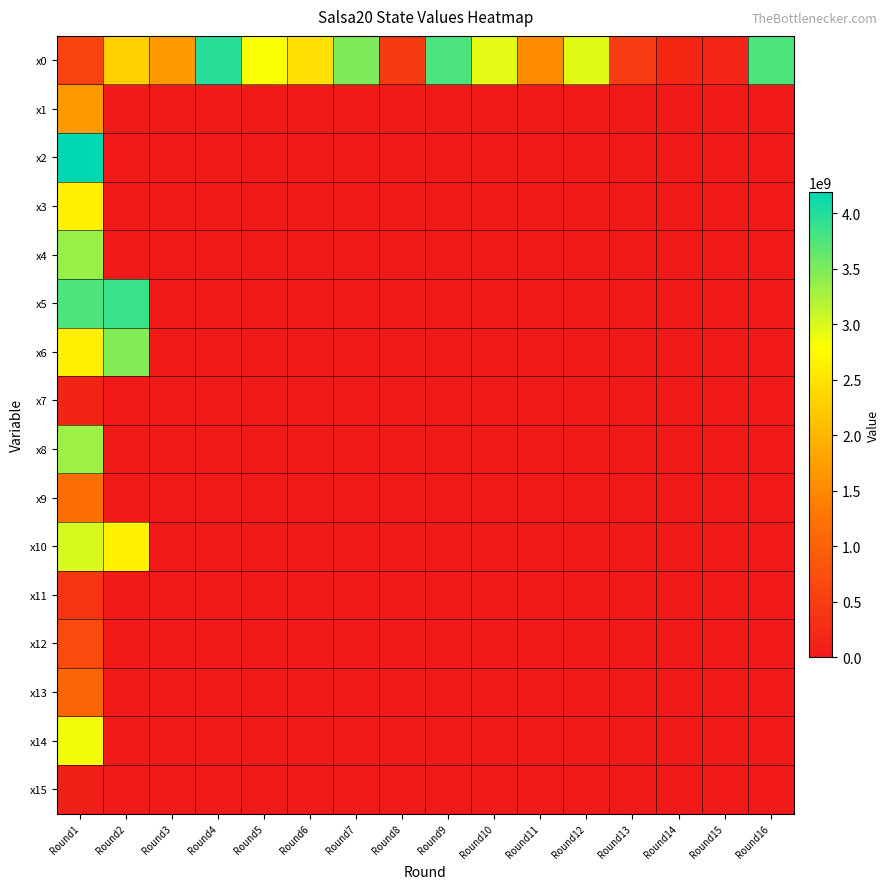

Reading right to left, what are all the values shown in this chart?

x0: Round16=3764231010	Round15=167170803	Round14=197812505	Round13=476022886	Round12=2963287224	Round11=1535206741	Round10=2952600471	Round9=3766844522	Round8=454410007	Round7=3496585470	Round6=2462243547	Round5=2824644337	Round4=3976863006	Round3=1709023759	Round2=2295840529	Round1=588361598
x1: Round16=0	Round15=0	Round14=0	Round13=0	Round12=0	Round11=0	Round10=0	Round9=0	Round8=0	Round7=0	Round6=0	Round5=0	Round4=0	Round3=0	Round2=0	Round1=1684542097
x2: Round16=0	Round15=0	Round14=0	Round13=0	Round12=0	Round11=0	Round10=0	Round9=0	Round8=0	Round7=0	Round6=0	Round5=0	Round4=0	Round3=0	Round2=0	Round1=4192044130
x3: Round16=0	Round15=0	Round14=0	Round13=0	Round12=0	Round11=0	Round10=0	Round9=0	Round8=0	Round7=0	Round6=0	Round5=0	Round4=0	Round3=0	Round2=0	Round1=2645923571
x4: Round16=0	Round15=0	Round14=0	Round13=0	Round12=0	Round11=0	Round10=0	Round9=0	Round8=0	Round7=0	Round6=0	Round5=0	Round4=0	Round3=0	Round2=0	Round1=3355896149
x5: Round16=0	Round15=0	Round14=0	Round13=0	Round12=0	Round11=0	Round10=0	Round9=0	Round8=0	Round7=0	Round6=0	Round5=0	Round4=0	Round3=0	Round2=3873939840	Round1=3763715484
x6: Round16=0	Round15=0	Round14=0	Round13=0	Round12=0	Round11=0	Round10=0	Round9=0	Round8=0	Round7=0	Round6=0	Round5=0	Round4=0	Round3=0	Round2=3477275085	Round1=2621335019
x7: Round16=0	Round15=0	Round14=0	Round13=0	Round12=0	Round11=0	Round10=0	Round9=0	Round8=0	Round7=0	Round6=0	Round5=0	Round4=0	Round3=0	Round2=0	Round1=154507875
x8: Round16=0	Round15=0	Round14=0	Round13=0	Round12=0	Round11=0	Round10=0	Round9=0	Round8=0	Round7=0	Round6=0	Round5=0	Round4=0	Round3=0	Round2=0	Round1=3329661870
x9: Round16=0	Round15=0	Round14=0	Round13=0	Round12=0	Round11=0	Round10=0	Round9=0	Round8=0	Round7=0	Round6=0	Round5=0	Round4=0	Round3=0	Round2=0	Round1=1159362174
x10: Round16=0	Round15=0	Round14=0	Round13=0	Round12=0	Round11=0	Round10=0	Round9=0	Round8=0	Round7=0	Round6=0	Round5=0	Round4=0	Round3=0	Round2=2645923571	Round1=3011557580
x11: Round16=0	Round15=0	Round14=0	Round13=0	Round12=0	Round11=0	Round10=0	Round9=0	Round8=0	Round7=0	Round6=0	Round5=0	Round4=0	Round3=0	Round2=0	Round1=387552880
x12: Round16=0	Round15=0	Round14=0	Round13=0	Round12=0	Round11=0	Round10=0	Round9=0	Round8=0	Round7=0	Round6=0	Round5=0	Round4=0	Round3=0	Round2=0	Round1=691284764
x13: Round16=0	Round15=0	Round14=0	Round13=0	Round12=0	Round11=0	Round10=0	Round9=0	Round8=0	Round7=0	Round6=0	Round5=0	Round4=0	Round3=0	Round2=0	Round1=1043185004
x14: Round16=0	Round15=0	Round14=0	Round13=0	Round12=0	Round11=0	Round10=0	Round9=0	Round8=0	Round7=0	Round6=0	Round5=0	Round4=0	Round3=0	Round2=0	Round1=2867259407
x15: Round16=0	Round15=0	Round14=0	Round13=0	Round12=0	Round11=0	Round10=0	Round9=0	Round8=0	Round7=0	Round6=0	Round5=0	Round4=0	Round3=0	Round2=0	Round1=77879578